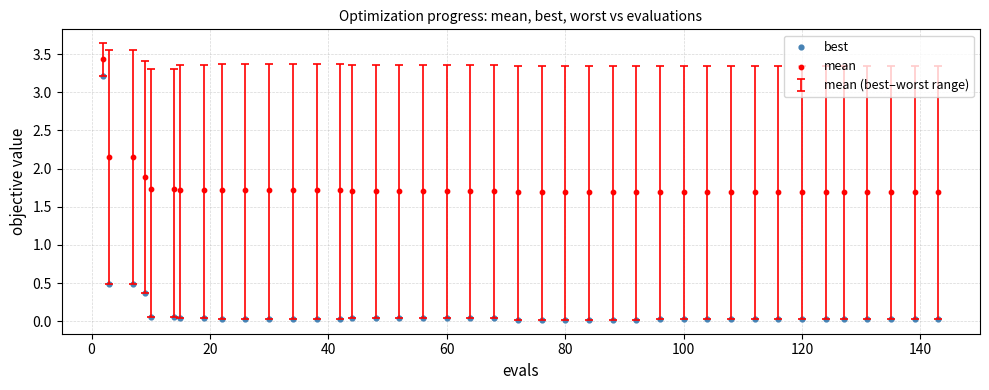

In the mean series, what Y value is closest to 2?

1.9